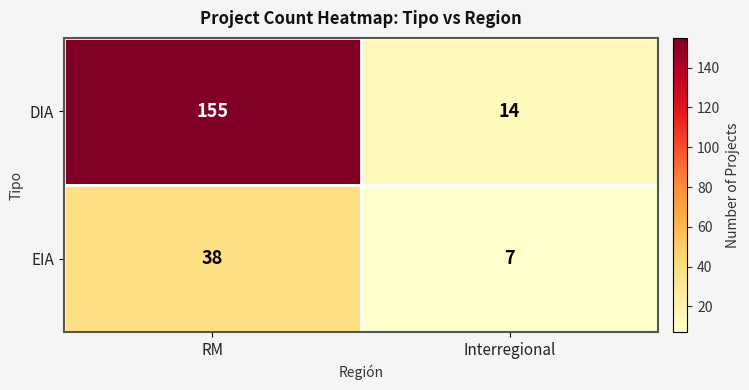

What is the greatest value displayed?

155